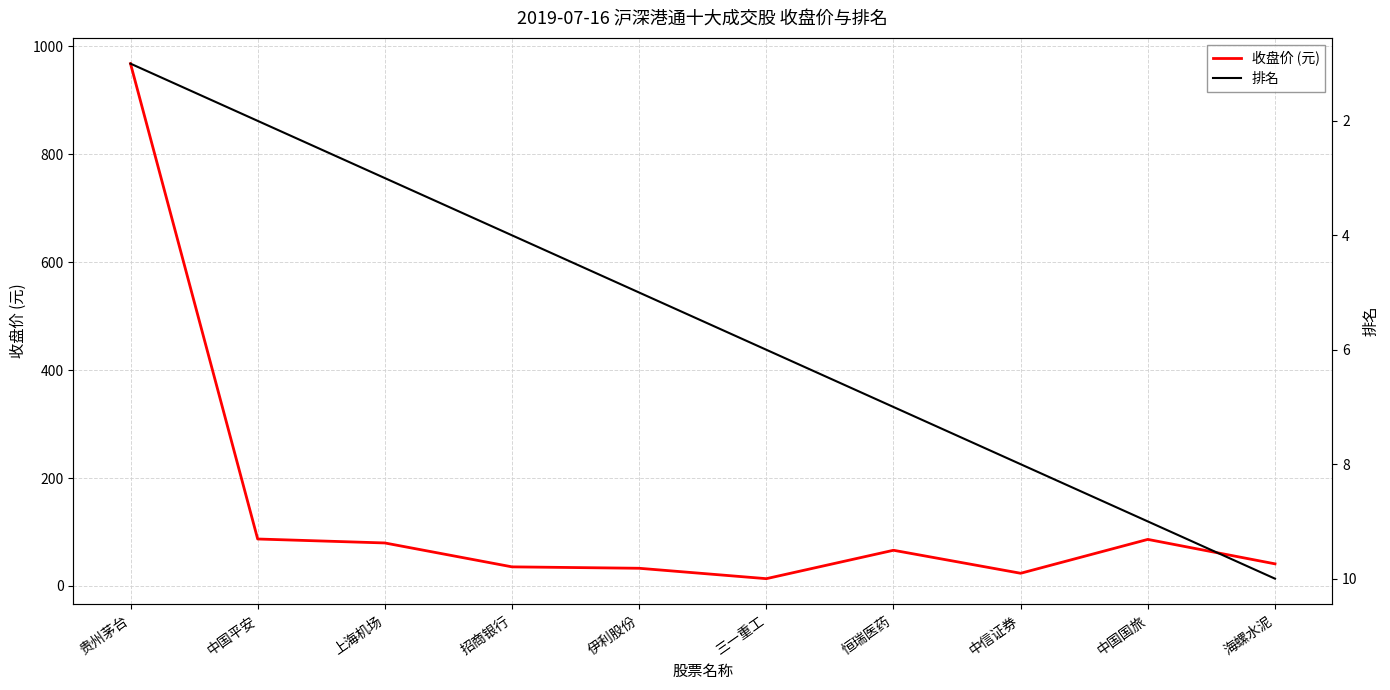

Which has a higher value, 中信证券 or 招商银行?

招商银行